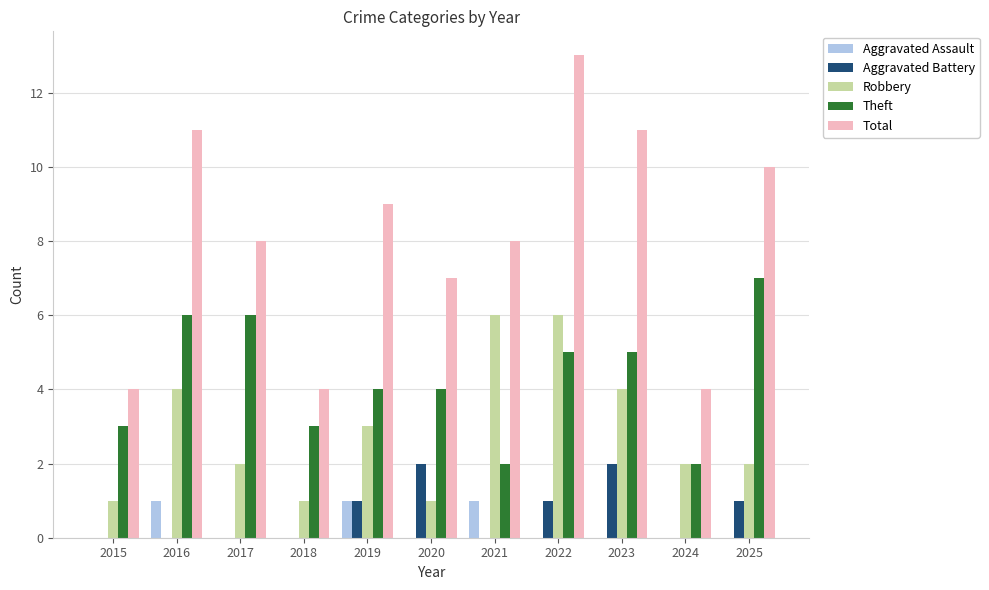

What is the spread (max minus min) of values at 2015?

4